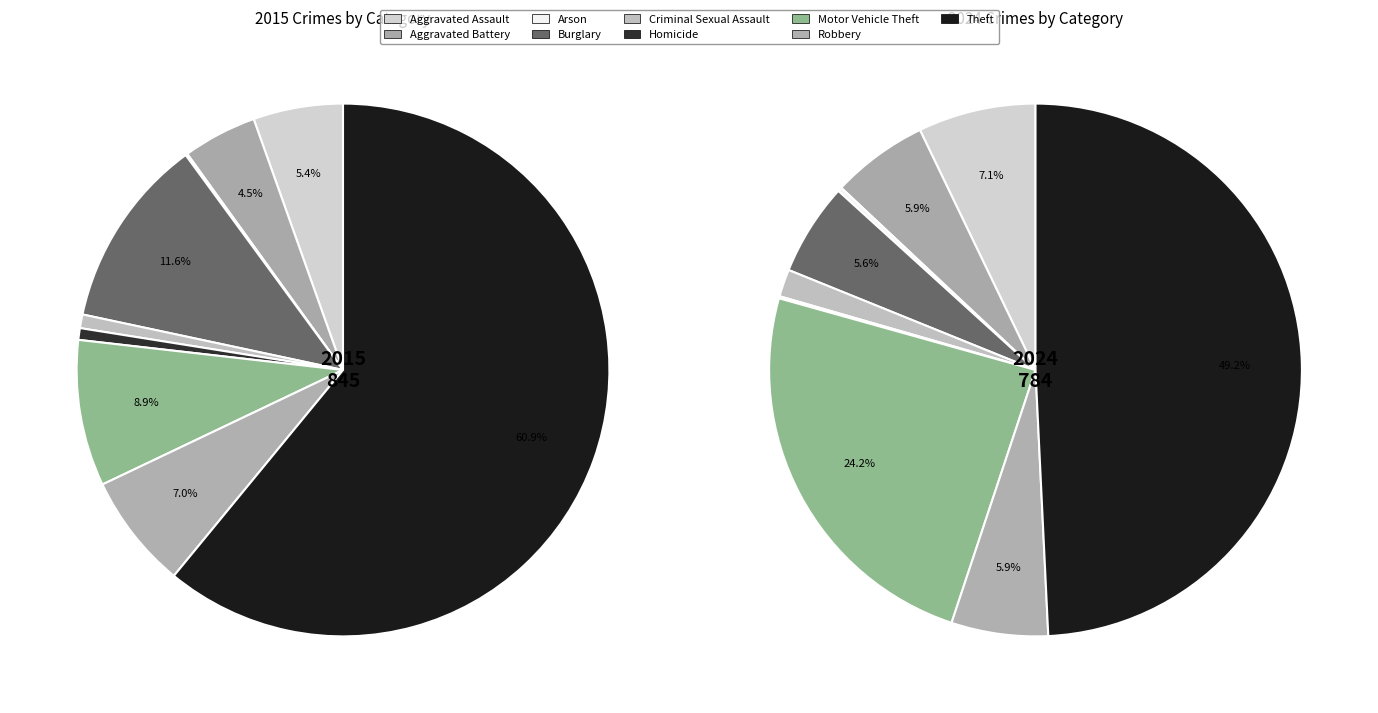

Which category accounts for the majority?

Theft